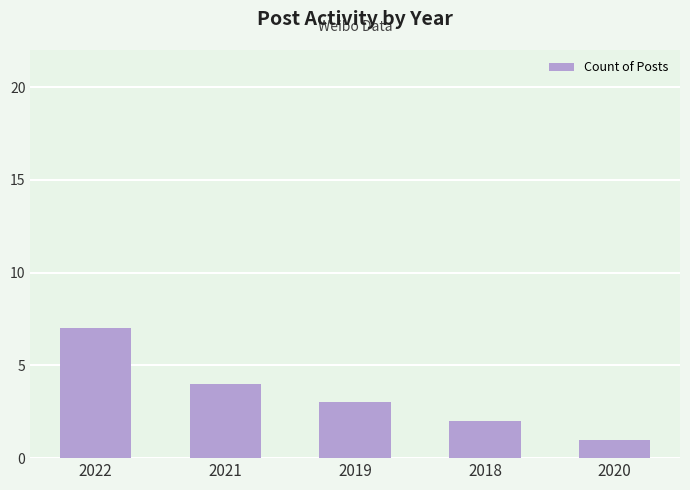

Between 2021 and 2020, which is larger?

2021